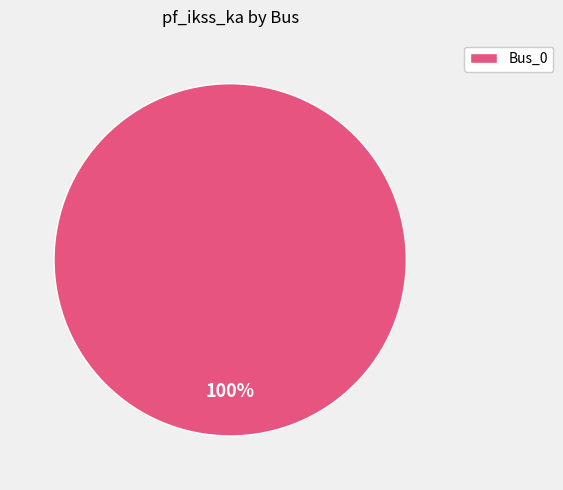

How many segments does this pie chart have?

1